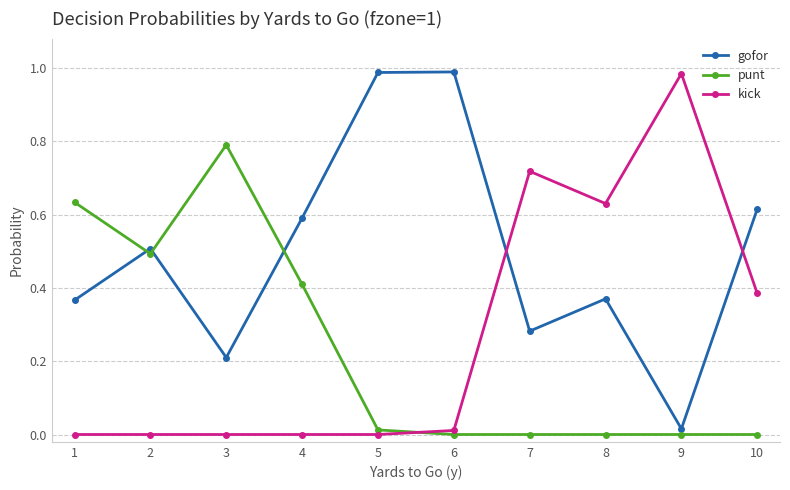

What are all the series names shown in the legend?

gofor, punt, kick